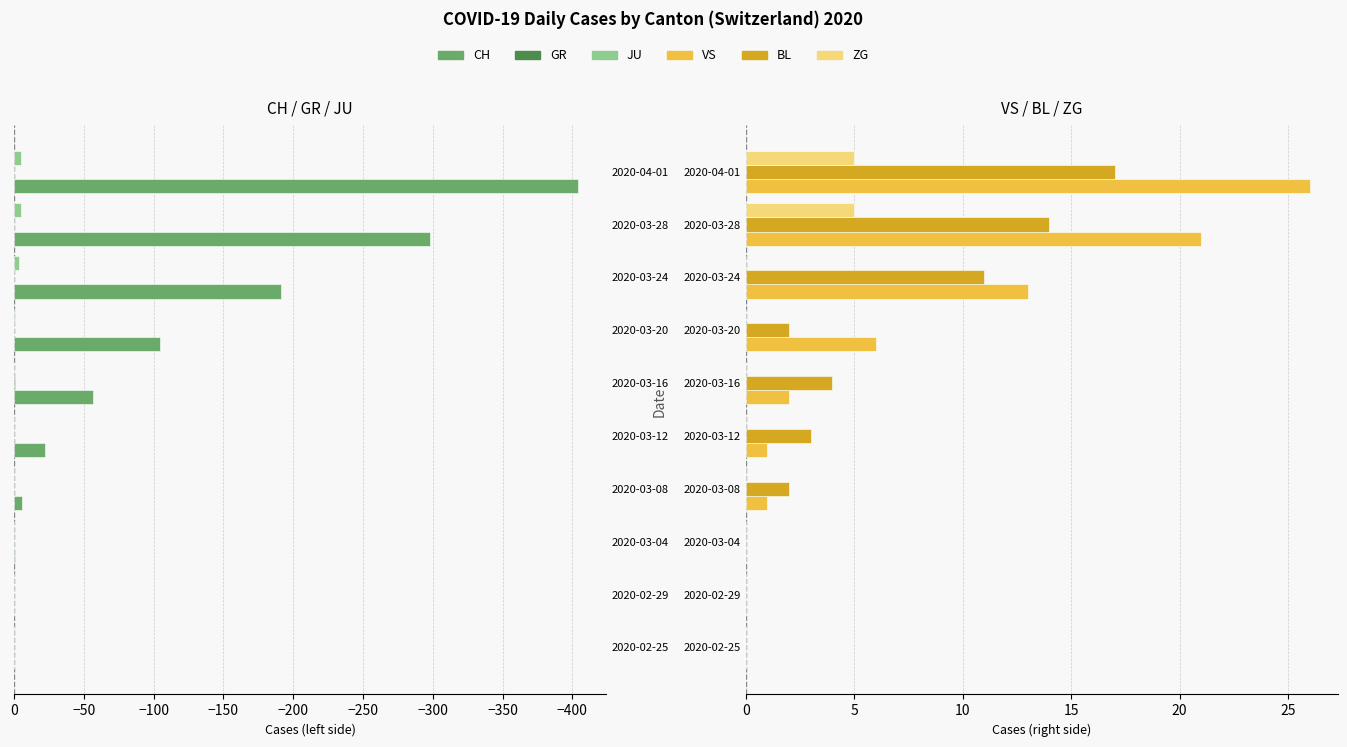

What is the difference between the maximum and minimum values in the ZG series?

5